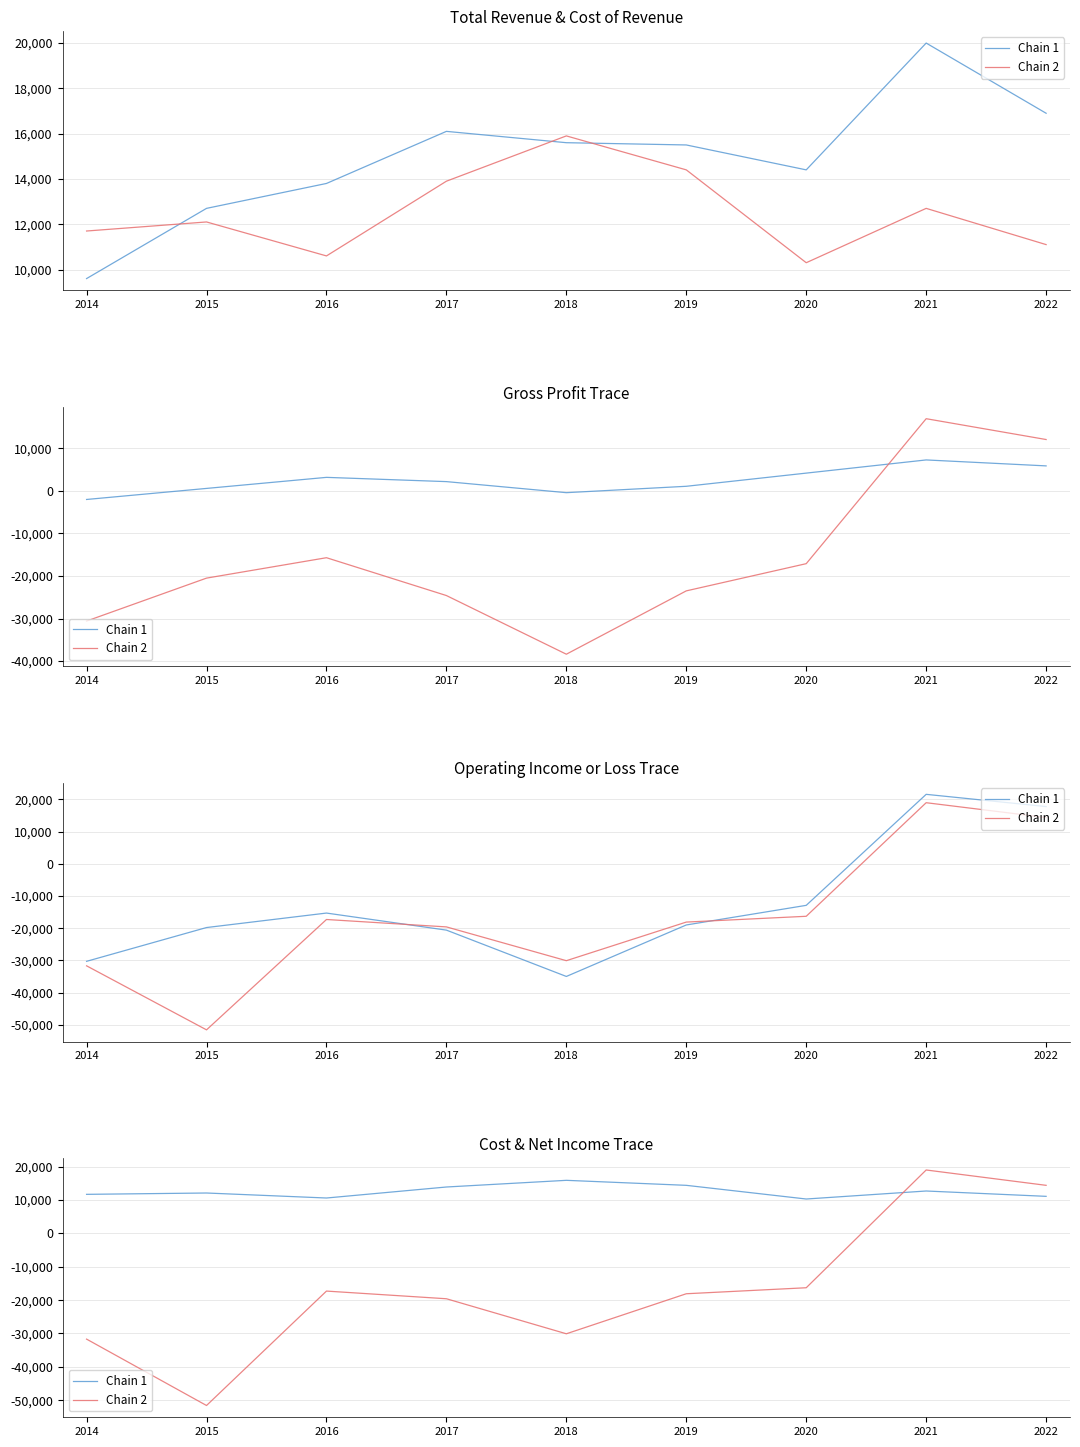

What is the sum of the Chain 2 values at 2019 and 2018?

-48200